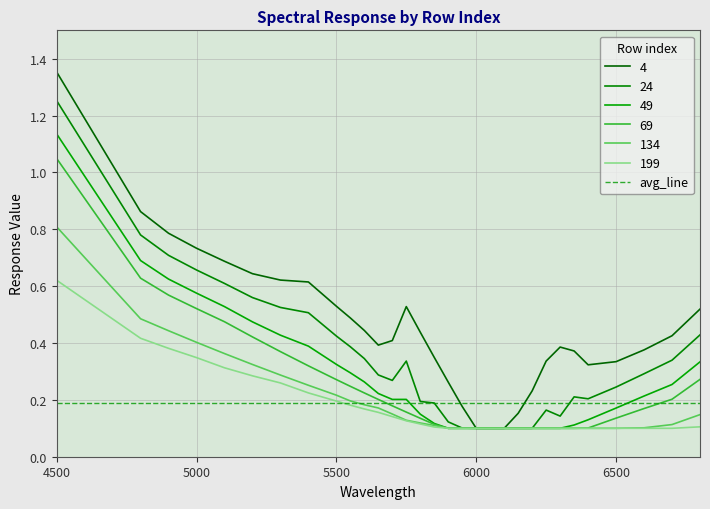

Rank the series by their maximum value, from highest to lowest.

4, 24, 49, 69, 134, 199